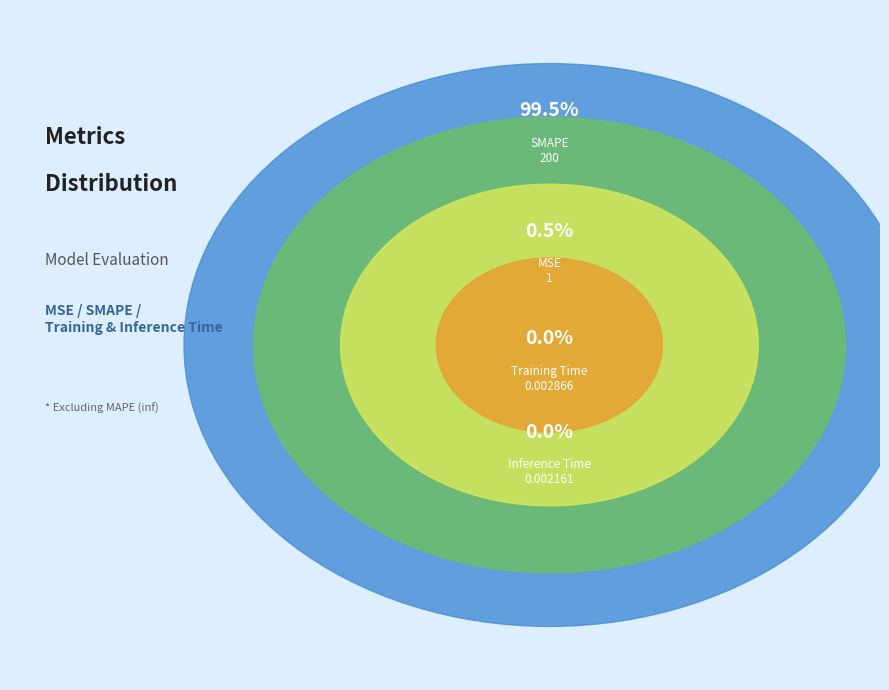

What percentage is the SMAPE slice, to the nearest percent?

99%